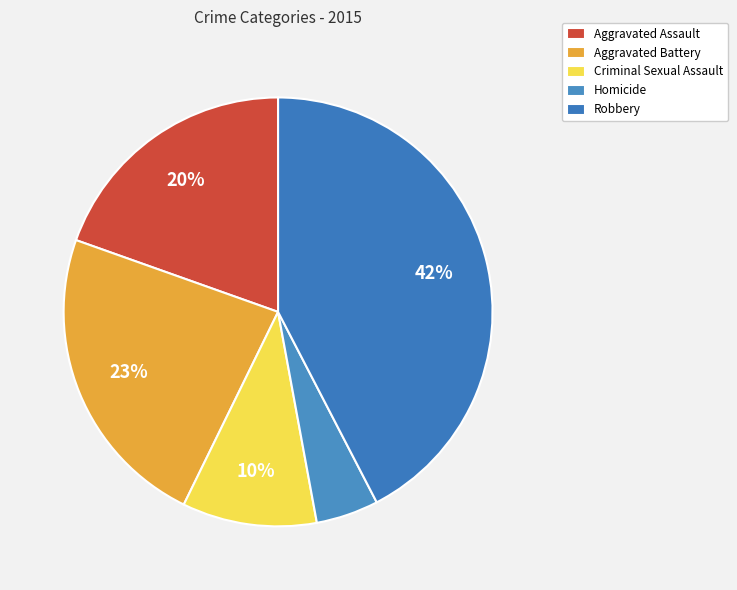

How many slices are in this pie chart?

5